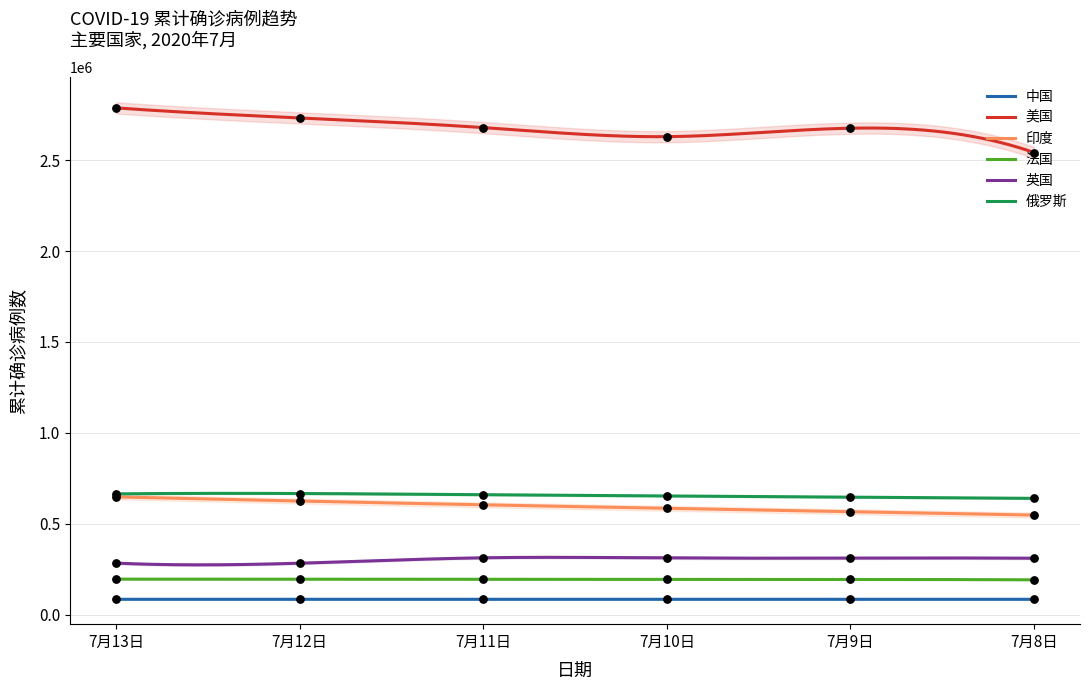

Is the value of 美国 at 7月13日 greater than the value of 法国 at 7月11日?

Yes